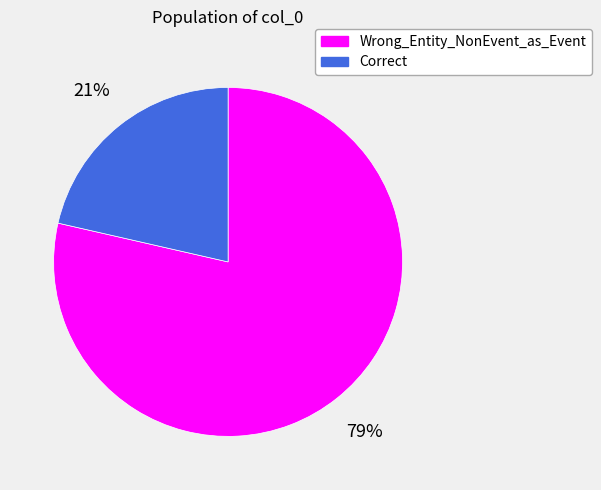

What percentage is the Correct slice, to the nearest percent?

21%